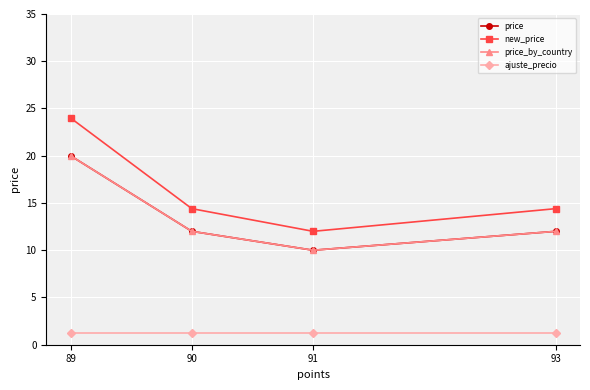

True or false: new_price has a value of 12.0 at 91.

True